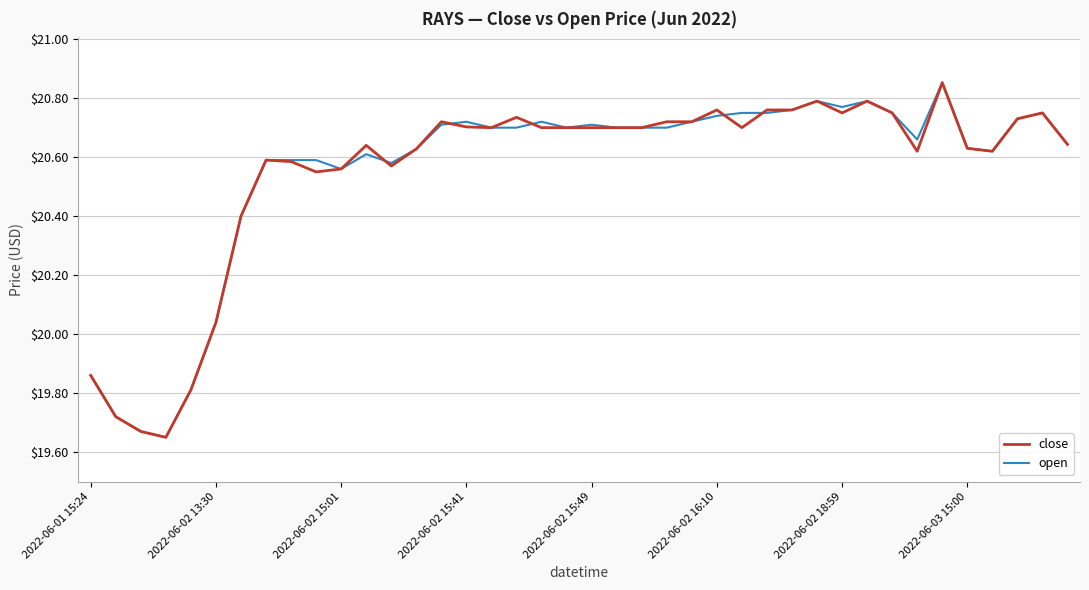

How many values in the open series are below 20?

5